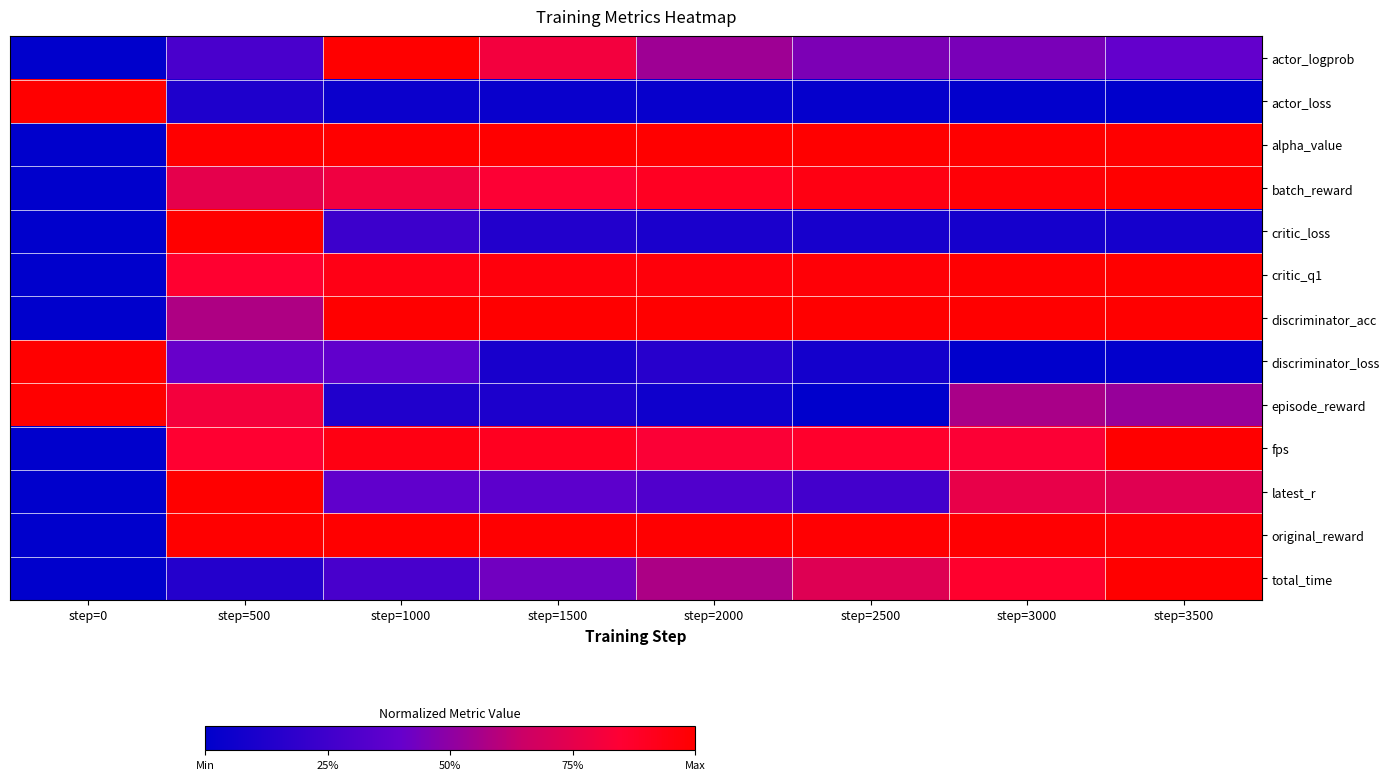

At which category is the sum across all series the highest?

step=500